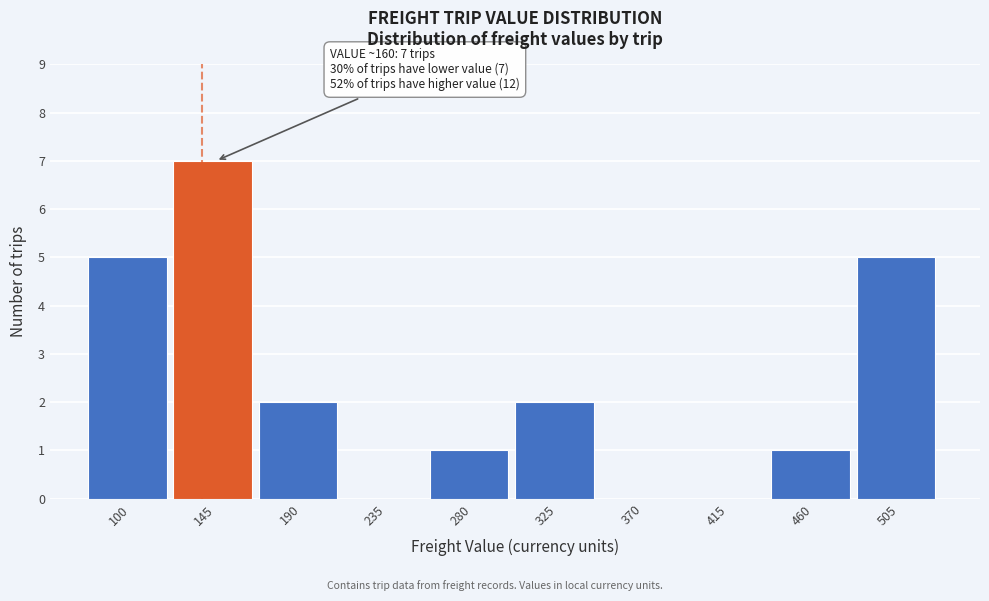

Reading left to right, list all the values displayed in this chart.

100=5	145=7	190=2	235=0	280=1	325=2	370=0	415=0	460=1	505=5